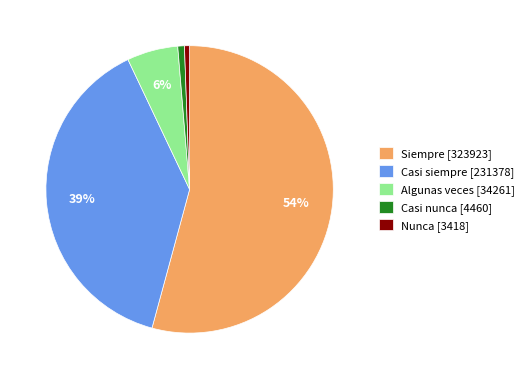

To the nearest percent, what is the average slice percentage?

20%